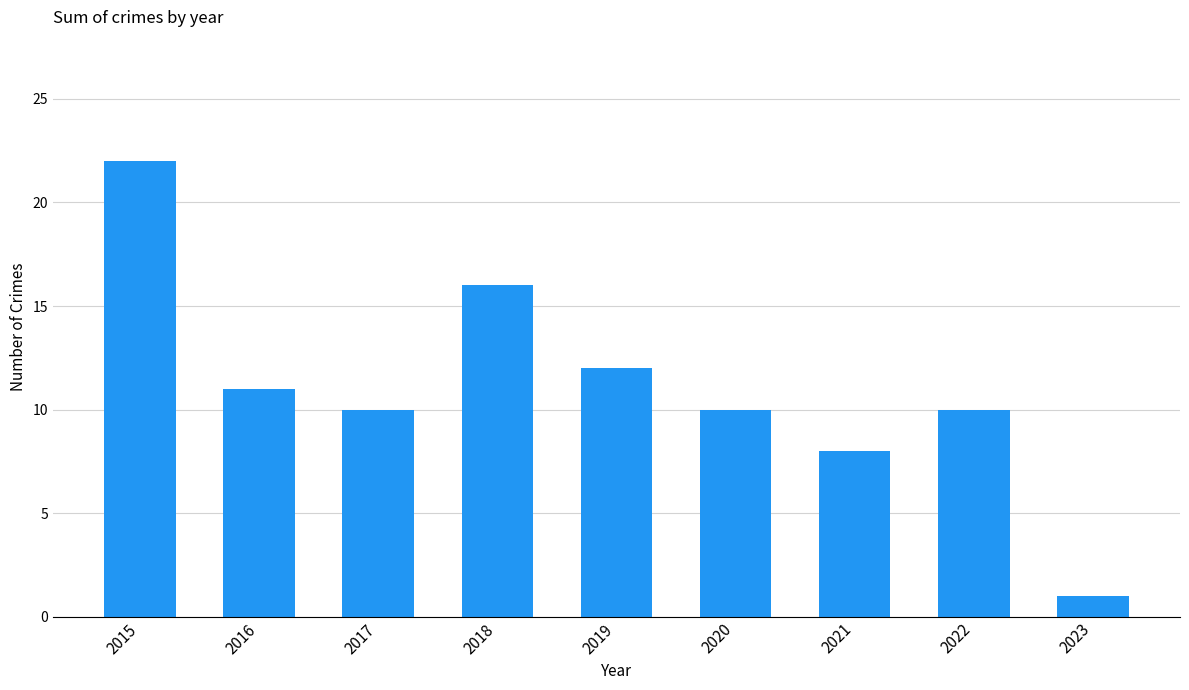

How many categories are shown in the chart?

9